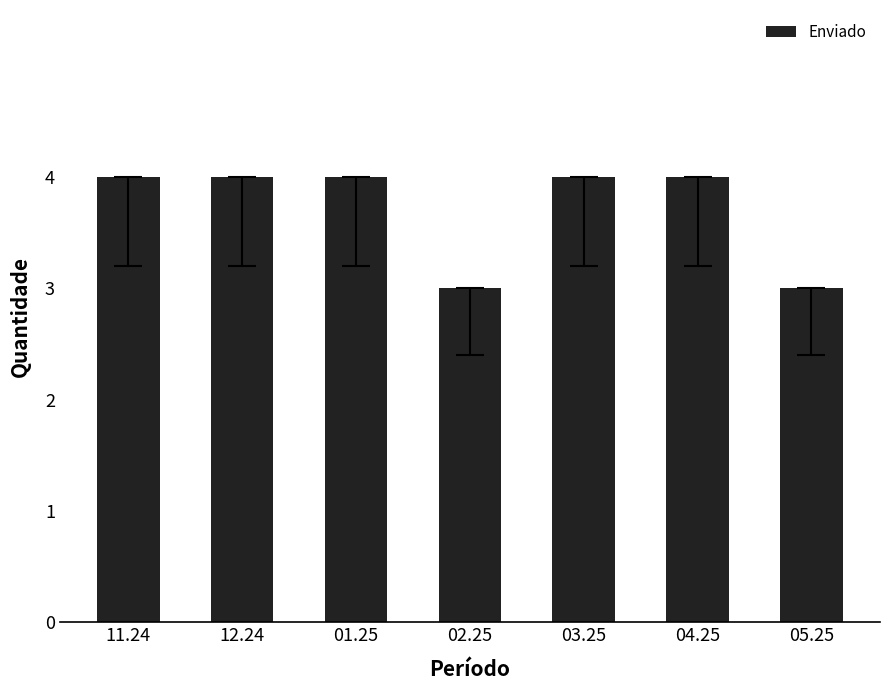

What is the ratio of the value at 04.25 to the value at 12.24?

1.0